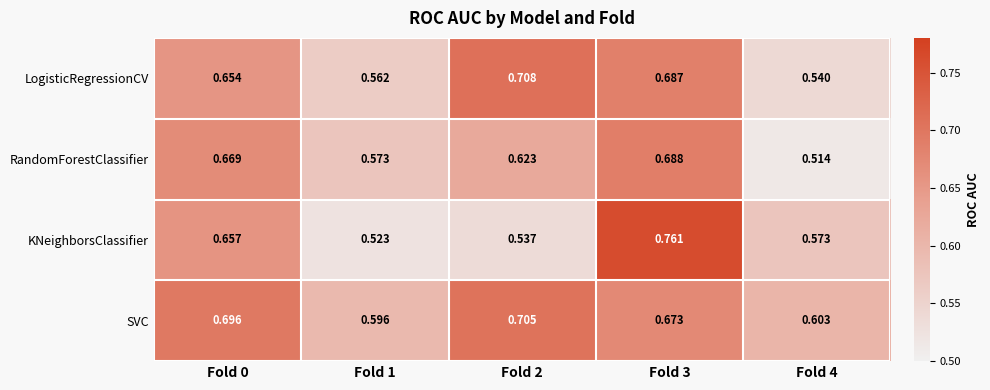

Is the value of SVC at Fold 2 greater than the value of LogisticRegressionCV at Fold 3?

Yes